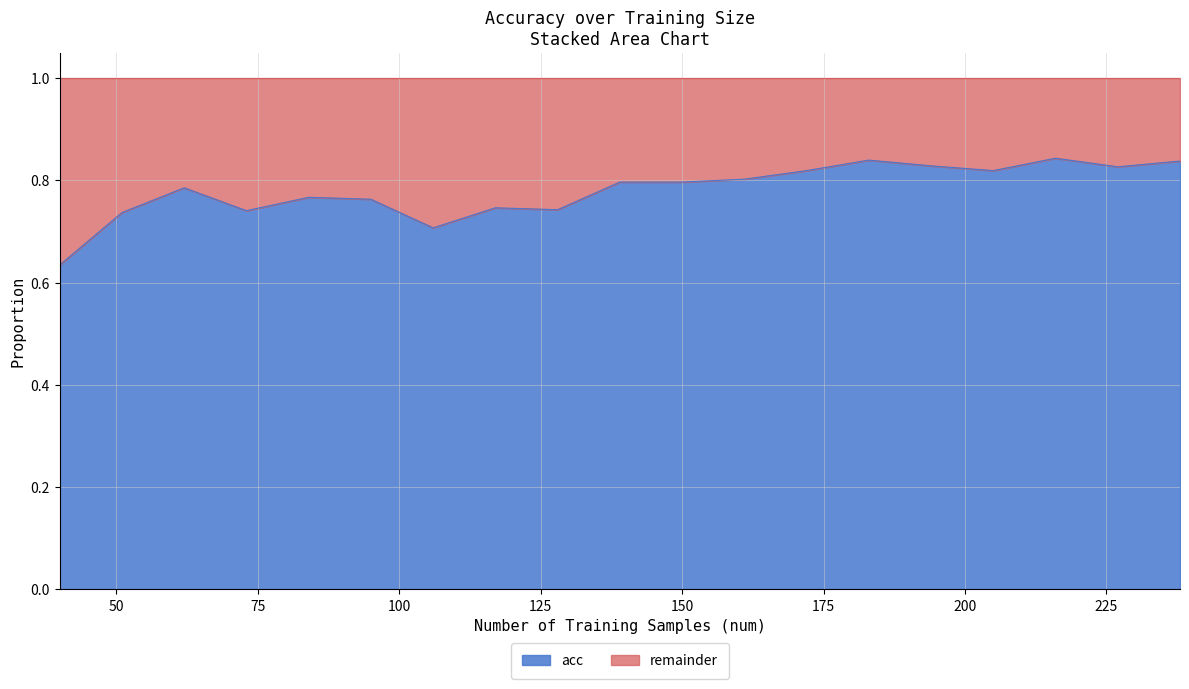

The chart shows a value of 0.3 at 205. True or false?

False